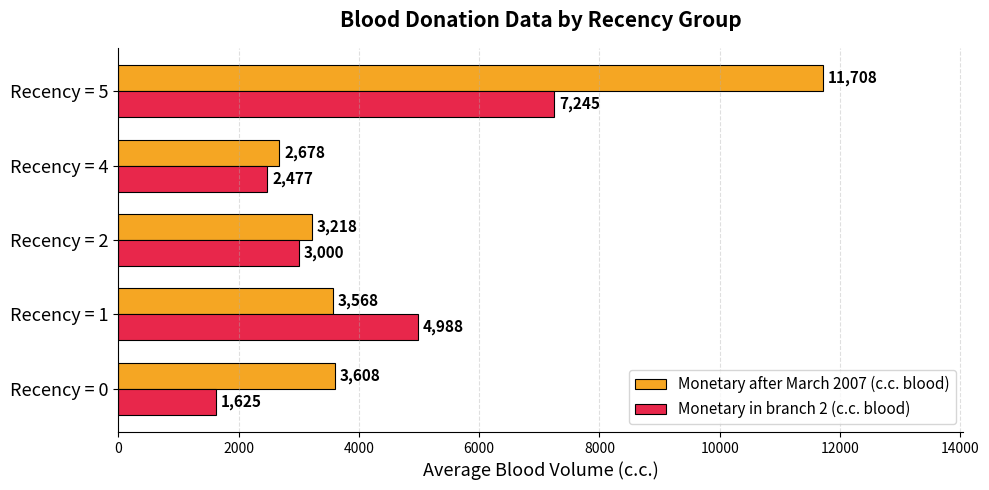

What is the approximate value of Monetary in branch 2 (c.c. blood) at Recency = 2, to the nearest 10?

3000